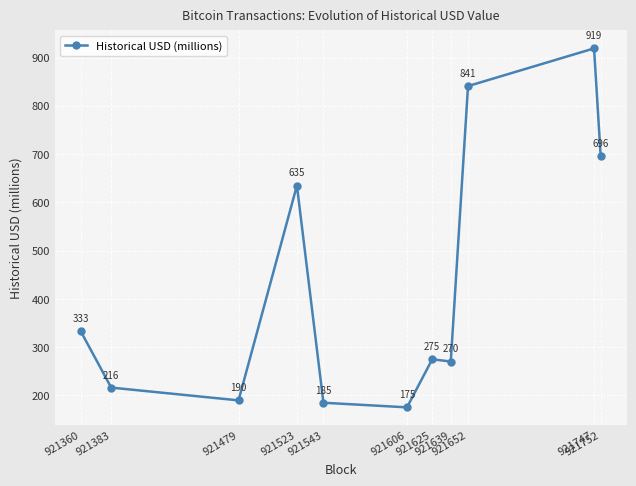

Where is the first local maximum?

921523